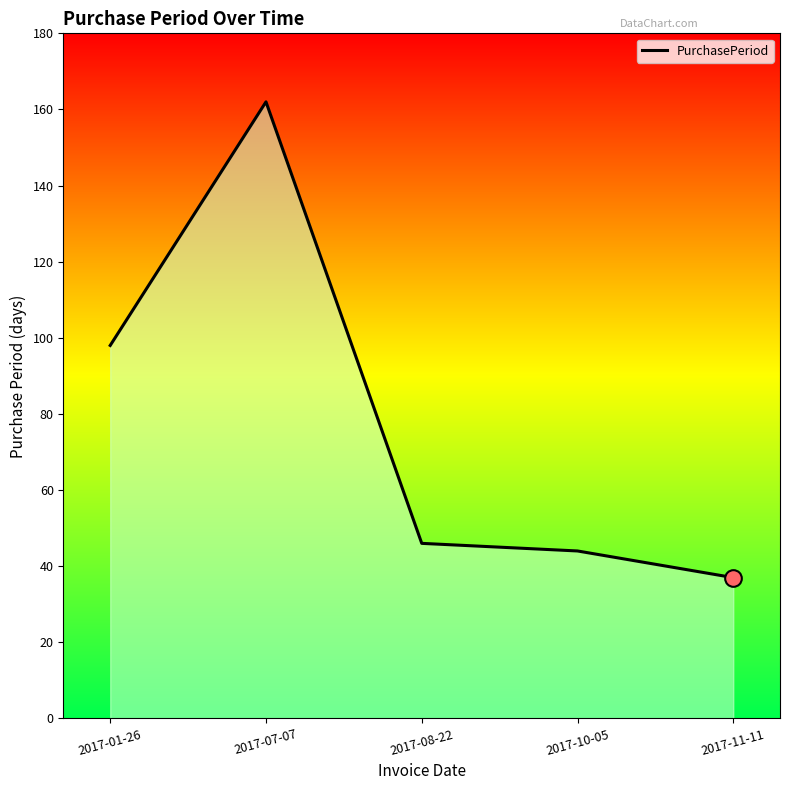

What position from the left is 2017-10-05?

4